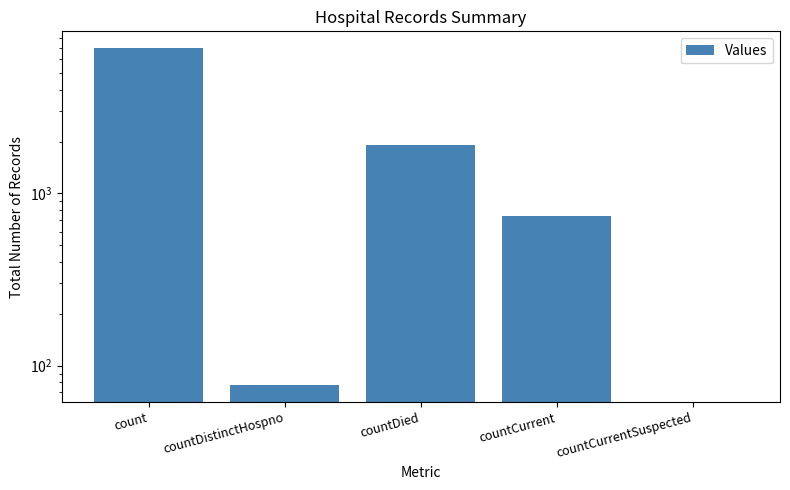

At which label does the data first exceed 735?

count